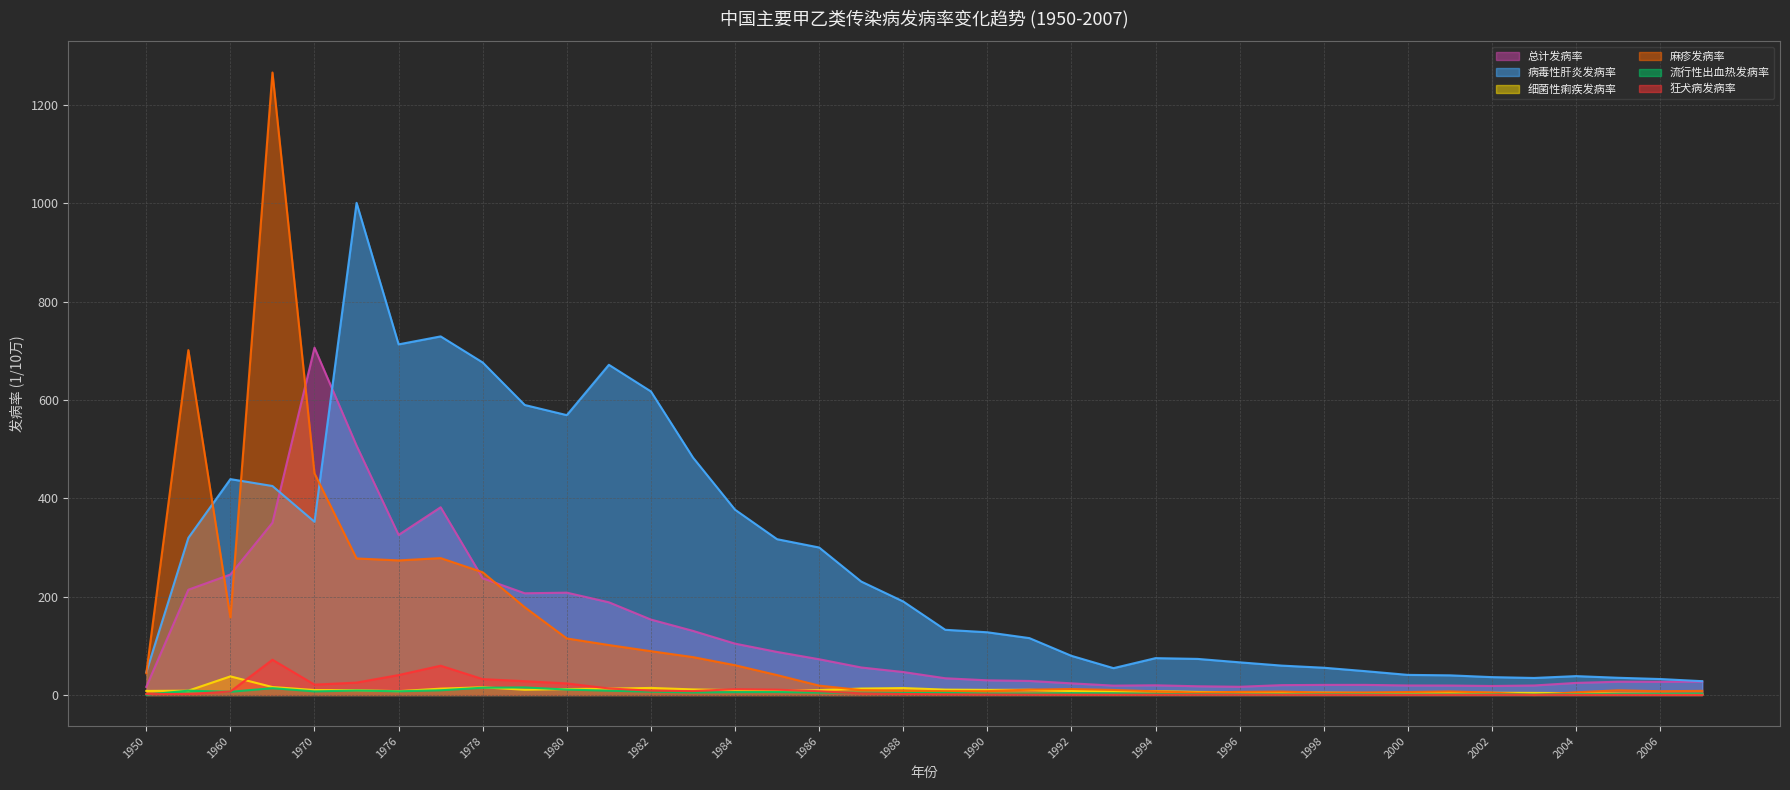

The 总计发病率 series shows 381.7 at 1977. True or false?

True